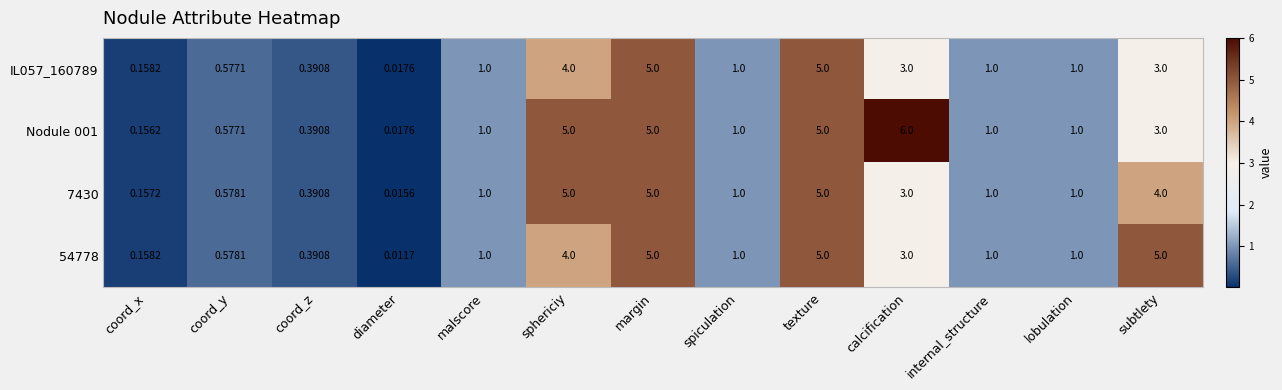

At which category does the chart reach its peak across all series?

calcification